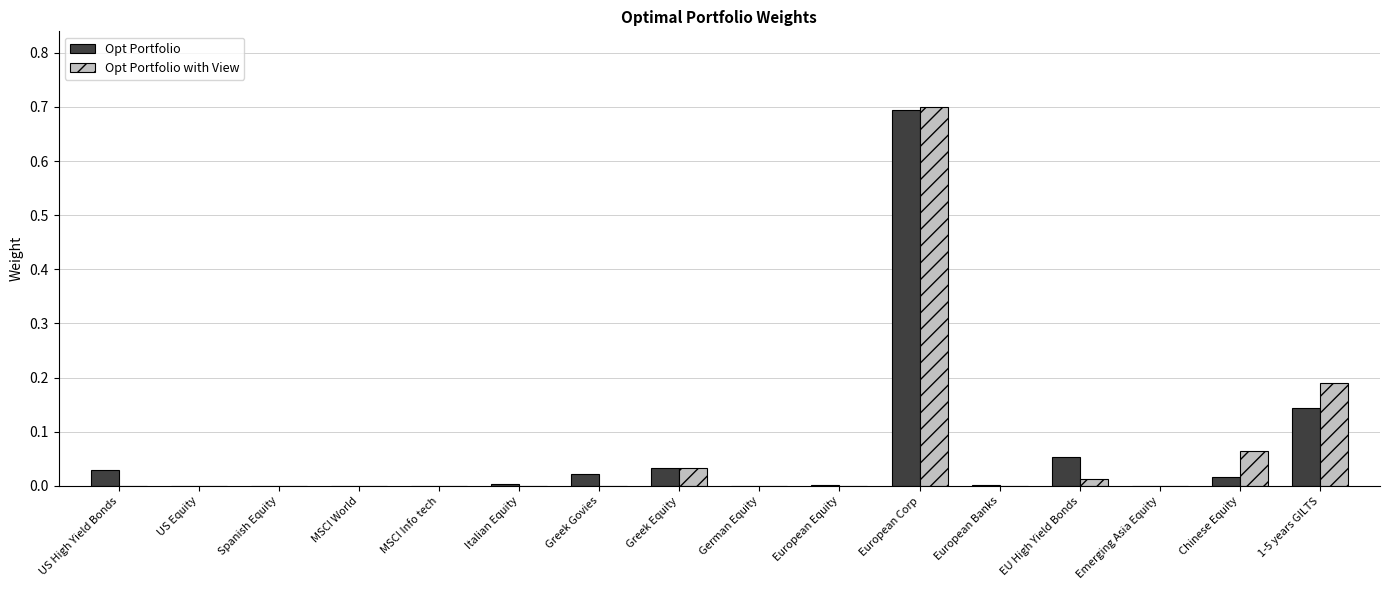

What is the sum of the Opt Portfolio values at Greek Equity and European Corp?

0.7